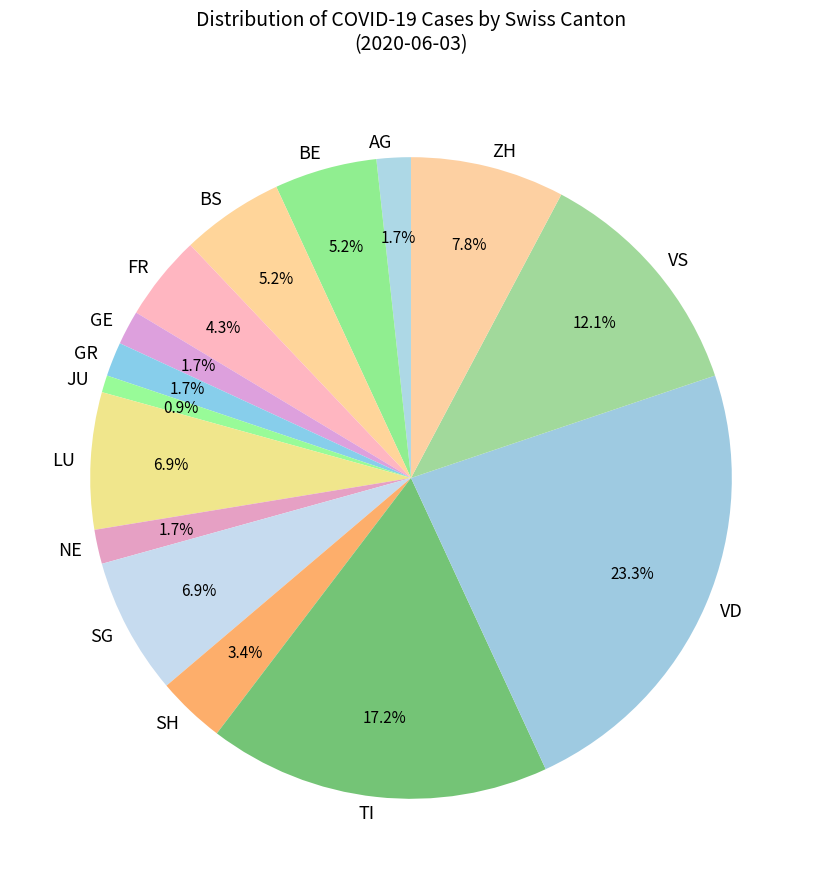

Does SG represent more than half of the total?

No